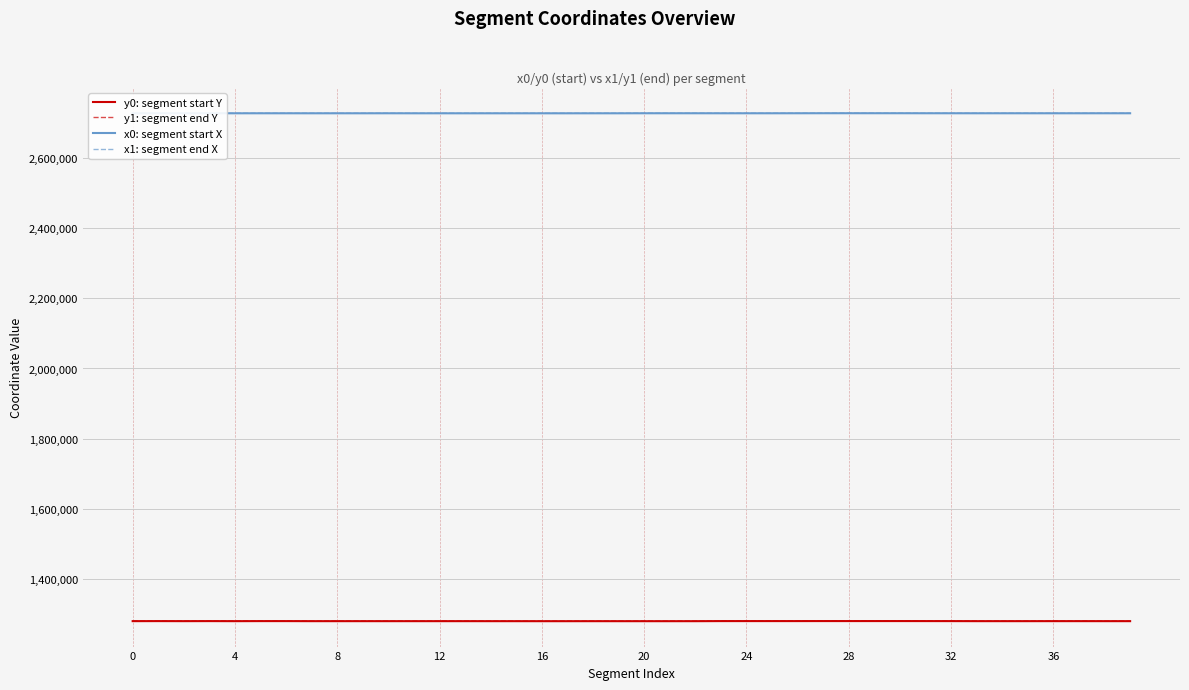

What is the maximum value shown in the chart?

2727440.3